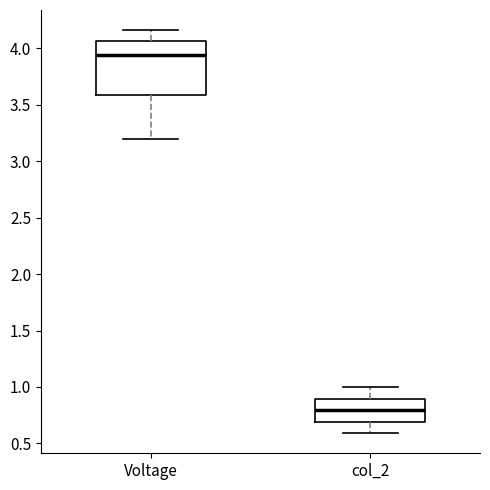

Where is the lower edge of the box for Voltage on the y-axis? The values are not printed on the chart, so give them approximately, as read against the axis.

3.60